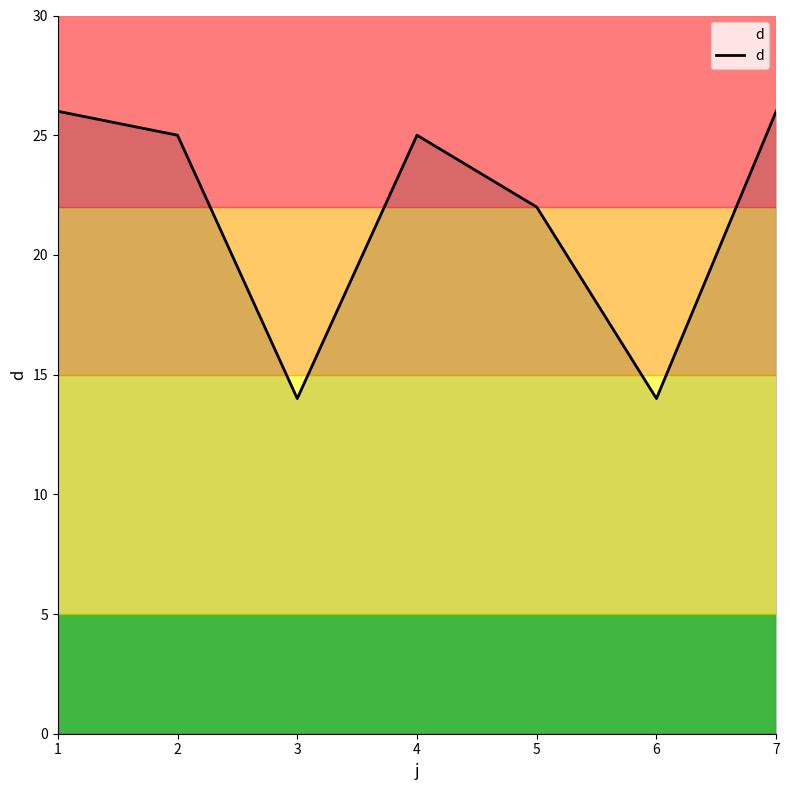

At which category does the data reach its first local valley?

3